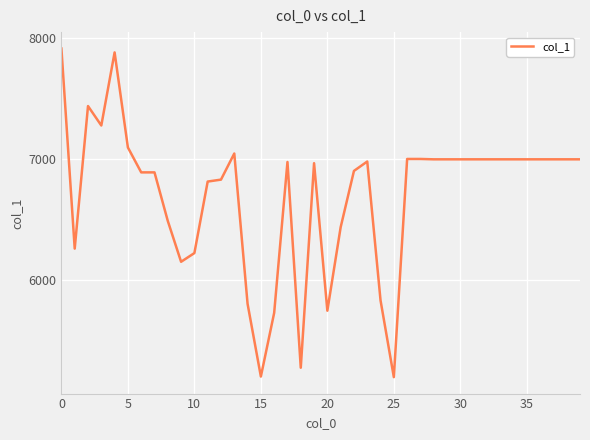

What is the greatest value displayed?

7914